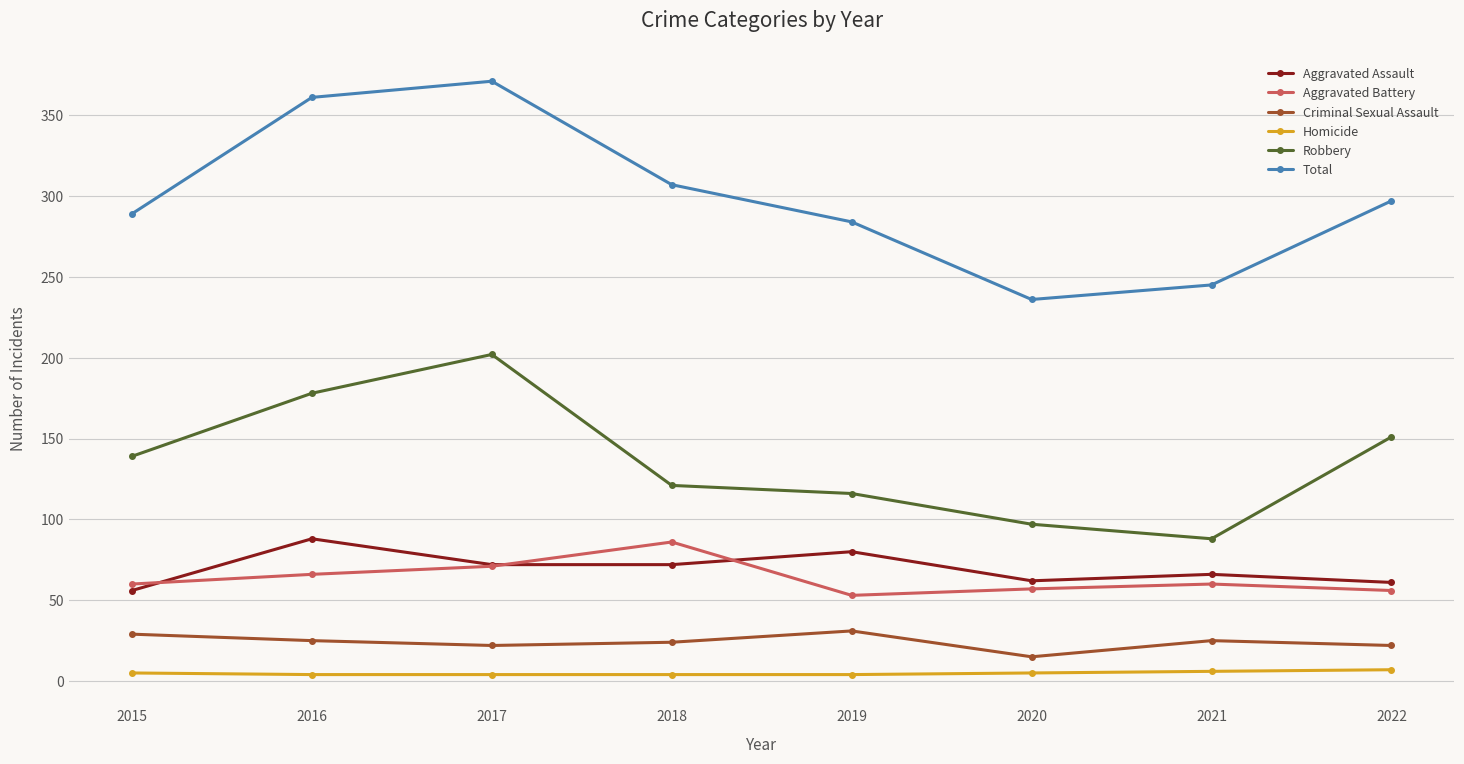

At which label does Criminal Sexual Assault reach its minimum?

2020